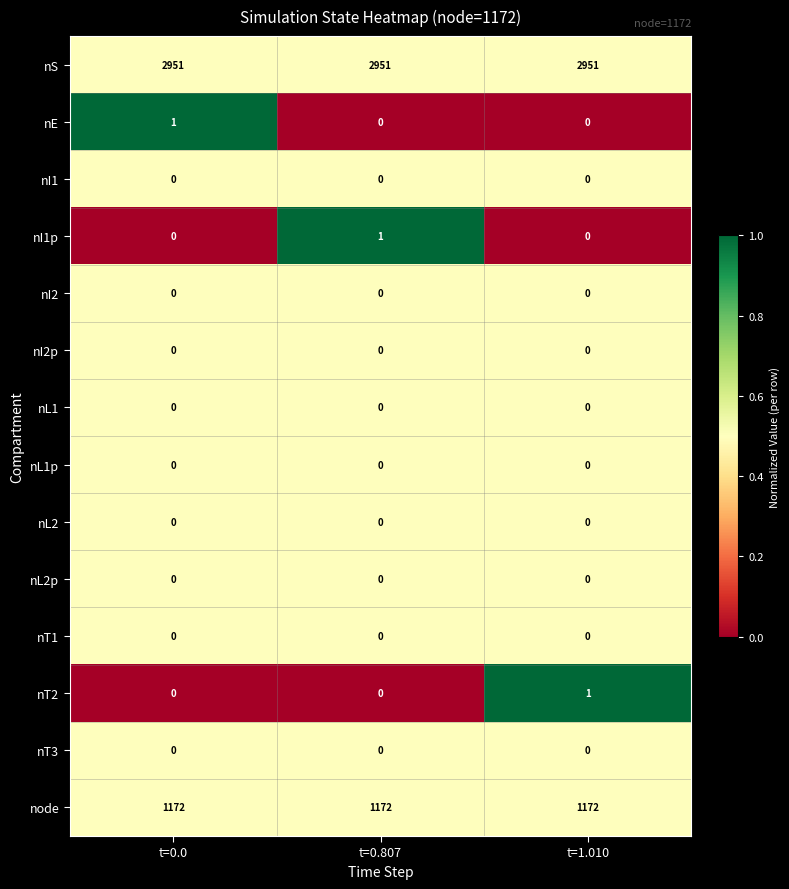

At how many categories does at least one series exceed 0?

3